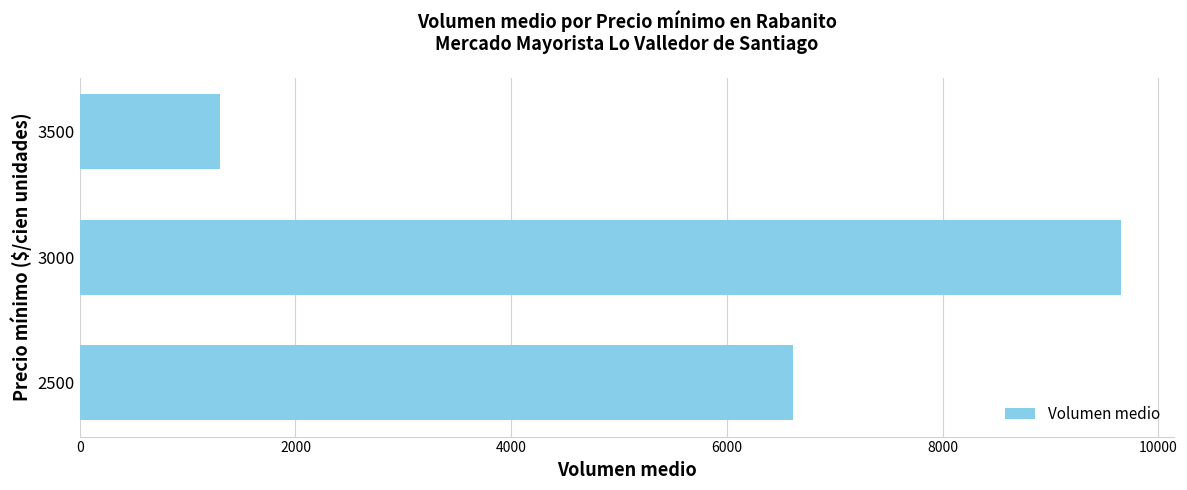

Approximately how many times larger is the value at 2500 compared to 3000?

0.7